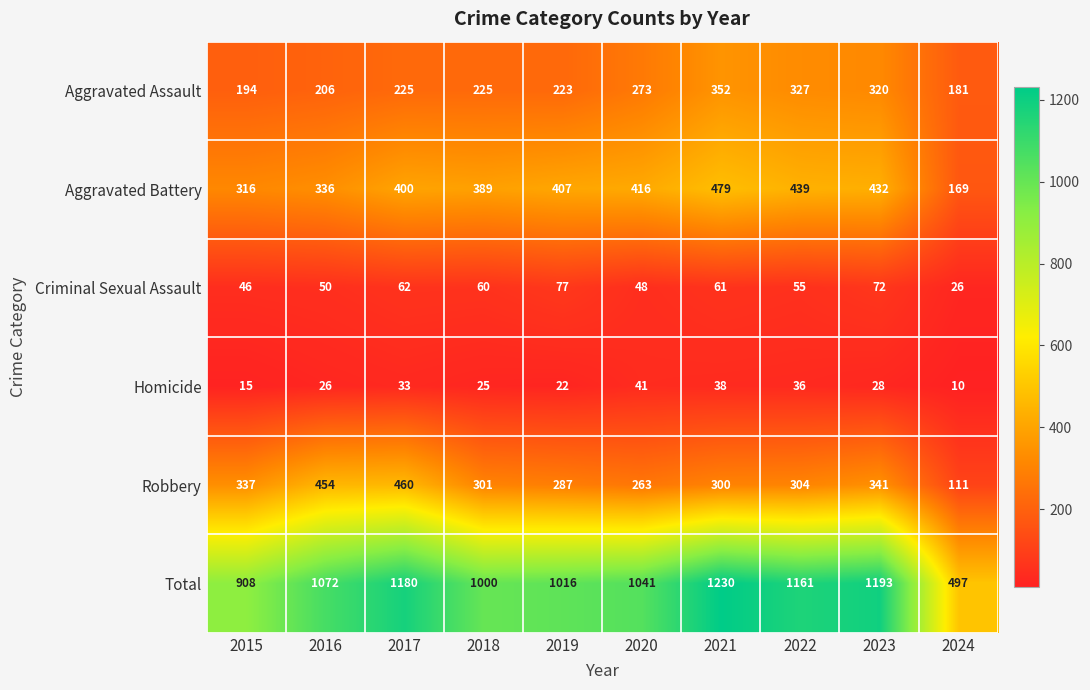

How many categories are shown in the chart?

10